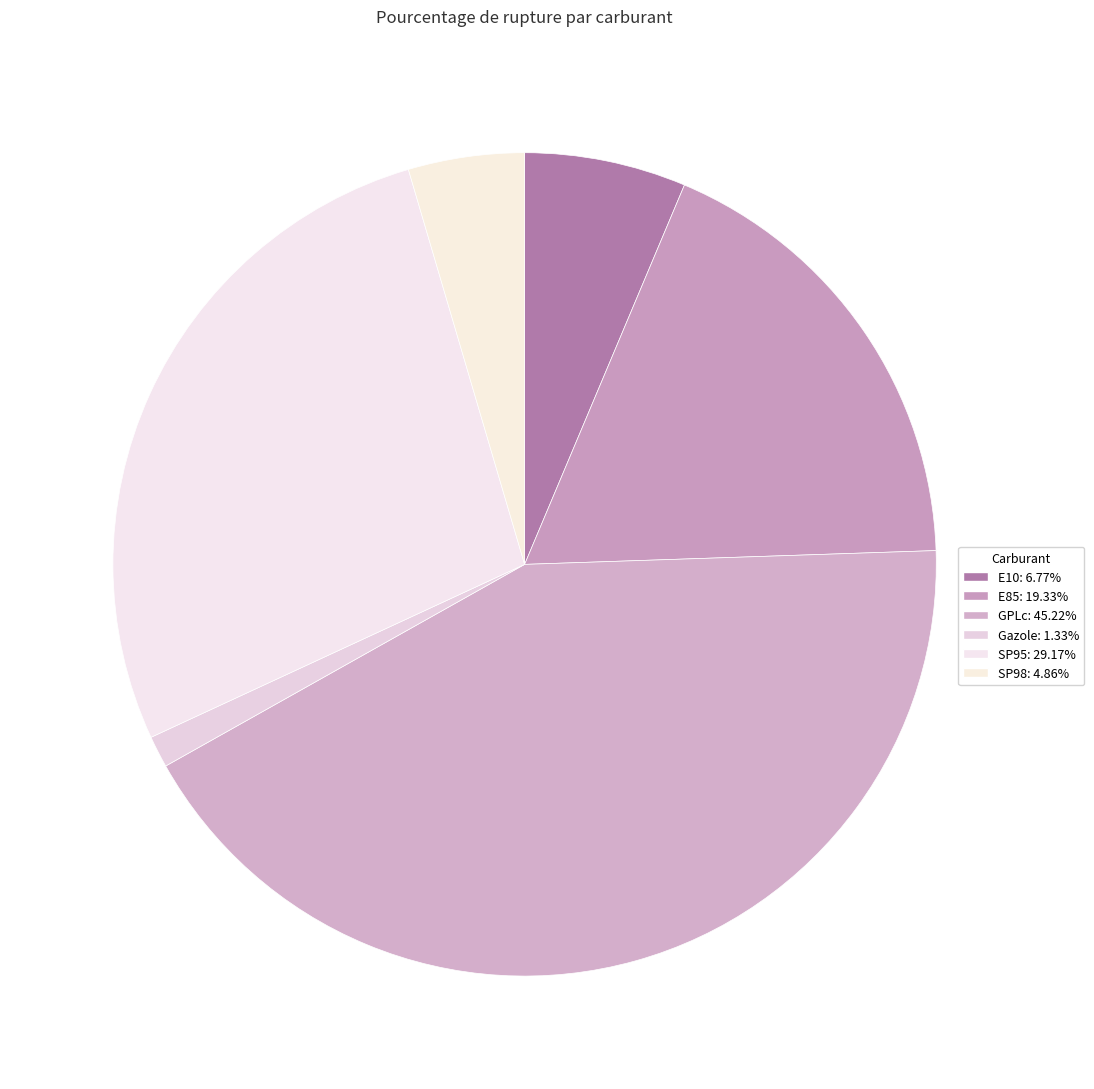

Count the number of slices in the pie.

6